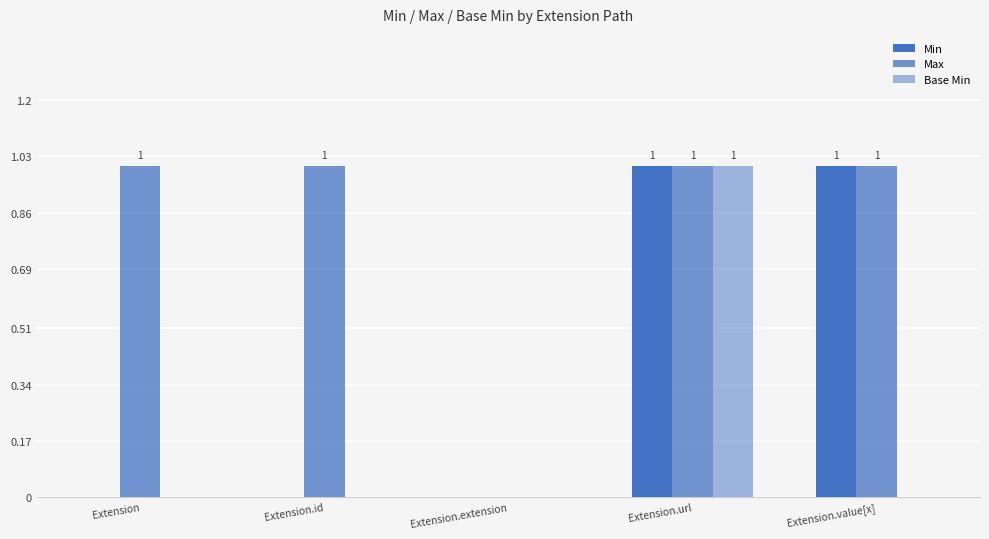

Reading left to right, what are all the values shown in this chart?

Min: 0	0	0	1	1
Max: 1	1	0	1	1
Base Min: 0	0	0	1	0